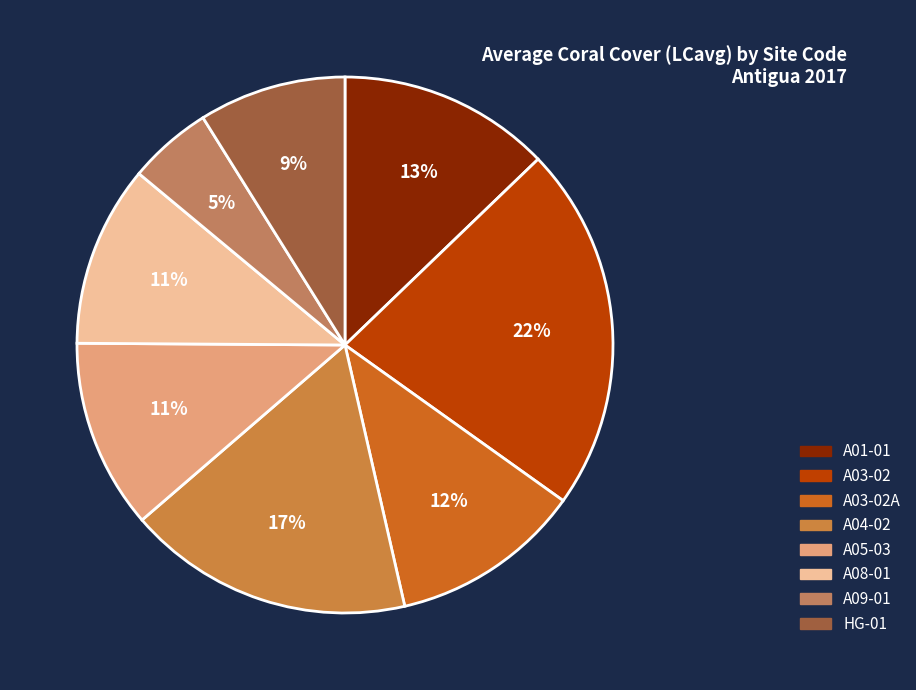

Count the number of slices in the pie.

8